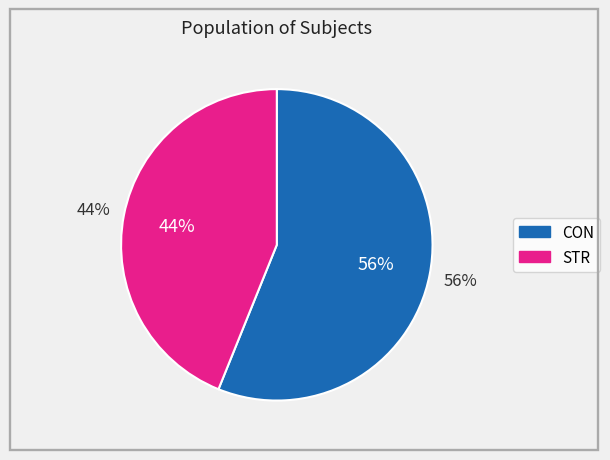

To the nearest percent, what is the average slice percentage?

50%